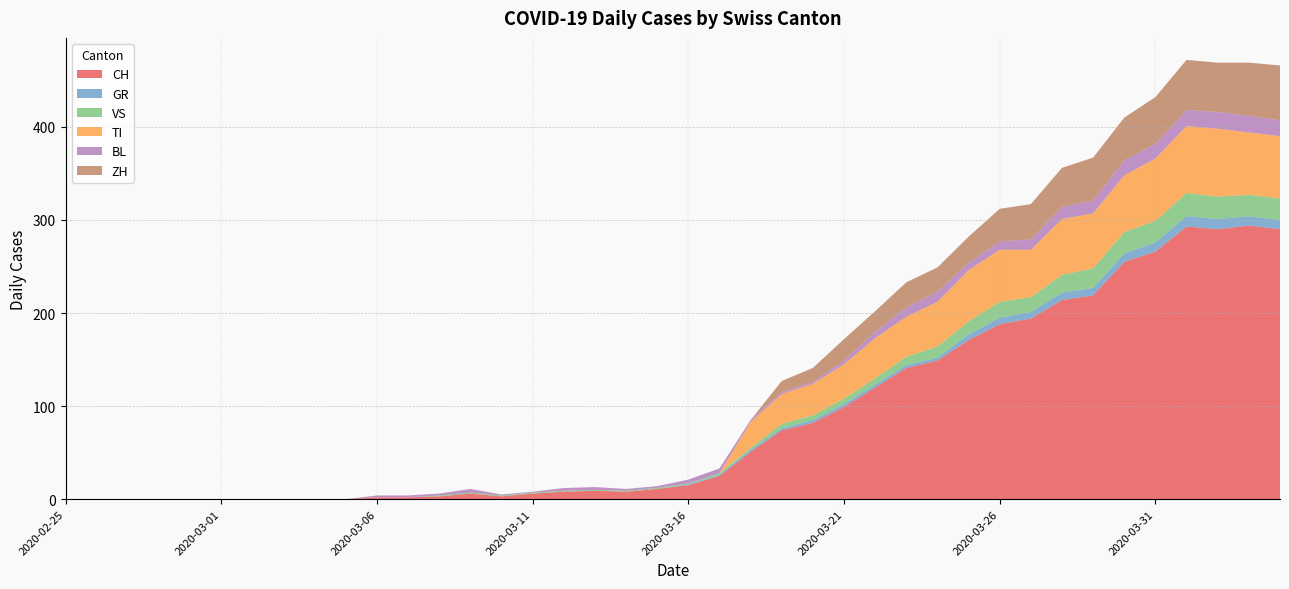

Reading left to right, transcribe all the data shown in this chart.

CH: 0	0	0	0	0	0	0	0	0	0	2	2	3	6	3	6	8	9	8	11	15	25	51	74	82	99	120	141	149	171	188	194	214	219	255	266	293	290	294	290
GR: 0	0	0	0	0	0	0	0	0	0	0	0	0	0	0	0	0	0	0	0	1	1	2	2	3	3	3	3	3	6	7	7	8	8	9	10	11	11	10	10
VS: 0	0	0	0	0	0	0	0	0	0	0	0	1	1	1	1	1	1	1	1	1	2	2	5	5	6	7	9	12	14	17	16	19	21	23	23	25	24	23	23
TI: 0	0	0	0	0	0	0	0	0	0	0	0	0	0	0	0	0	0	0	0	0	0	28	32	34	37	43	43	48	55	56	51	60	59	61	67	72	73	67	67
BL: 0	0	0	0	0	0	0	0	0	0	2	2	2	4	1	1	3	3	2	2	4	5	2	2	2	4	7	10	11	8	9	11	13	14	16	16	17	18	18	17
ZH: 0	0	0	0	0	0	0	0	0	0	0	0	0	0	0	0	0	0	0	0	0	0	0	12	15	23	22	27	26	28	35	38	42	46	46	50	54	53	57	59